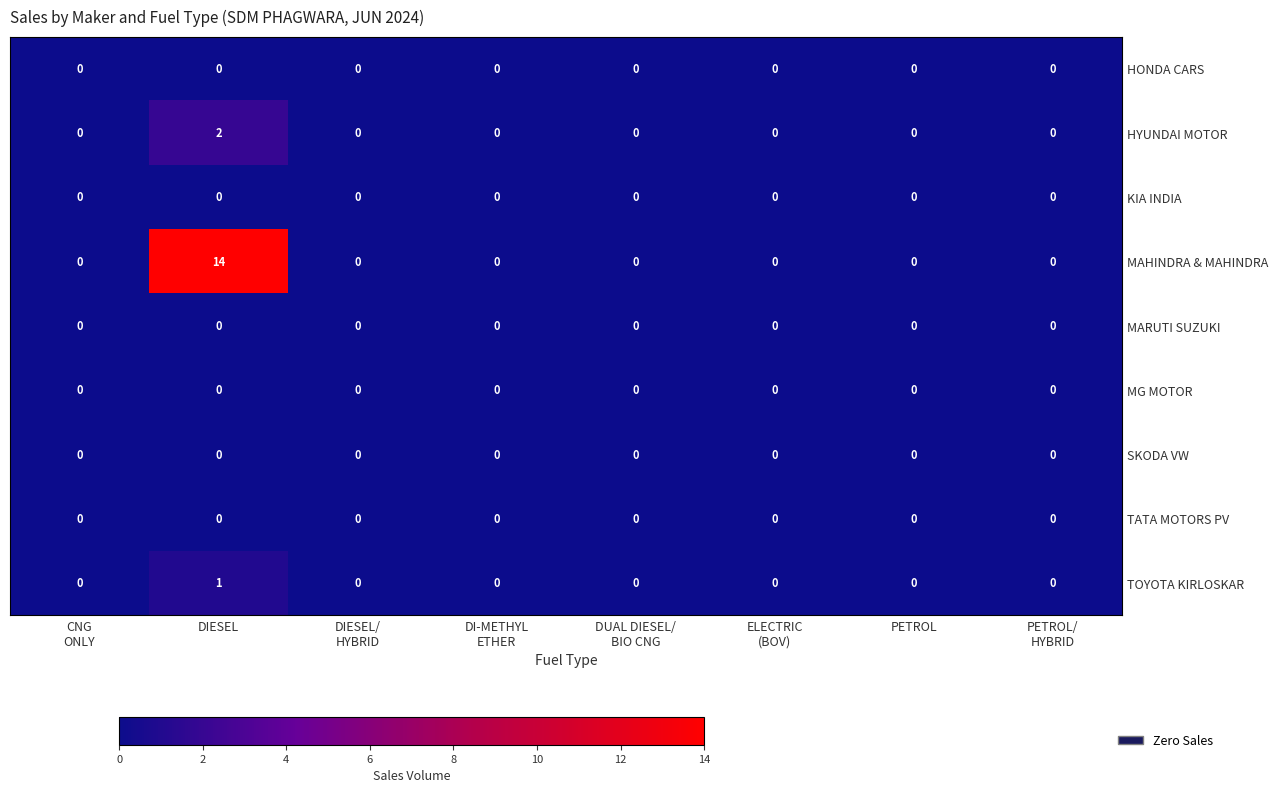

True or false: SKODA VW has a value of 0 at PETROL.

True